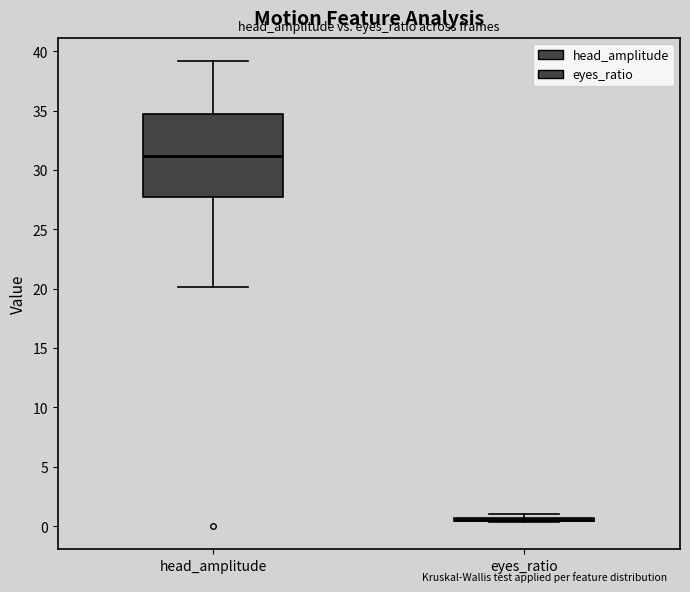

Comparing the boxes themselves (not the whiskers), which one is the tallest?

head_amplitude